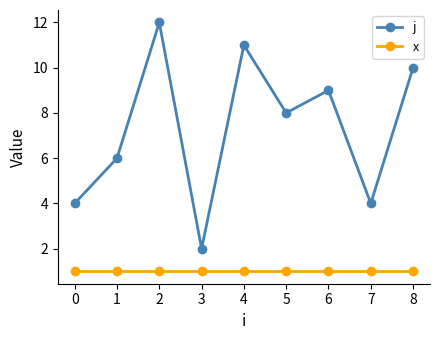

Where is the first local minimum for j?

3